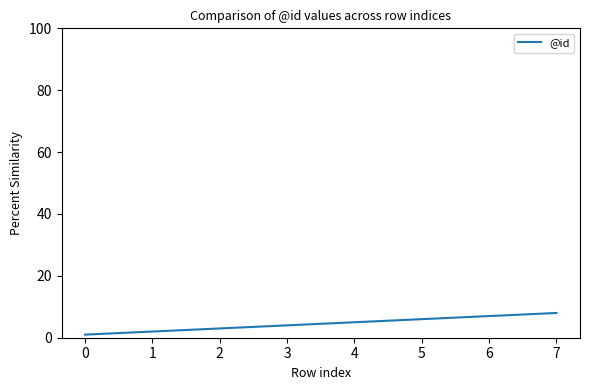

At which label is the value closest to 4?

3